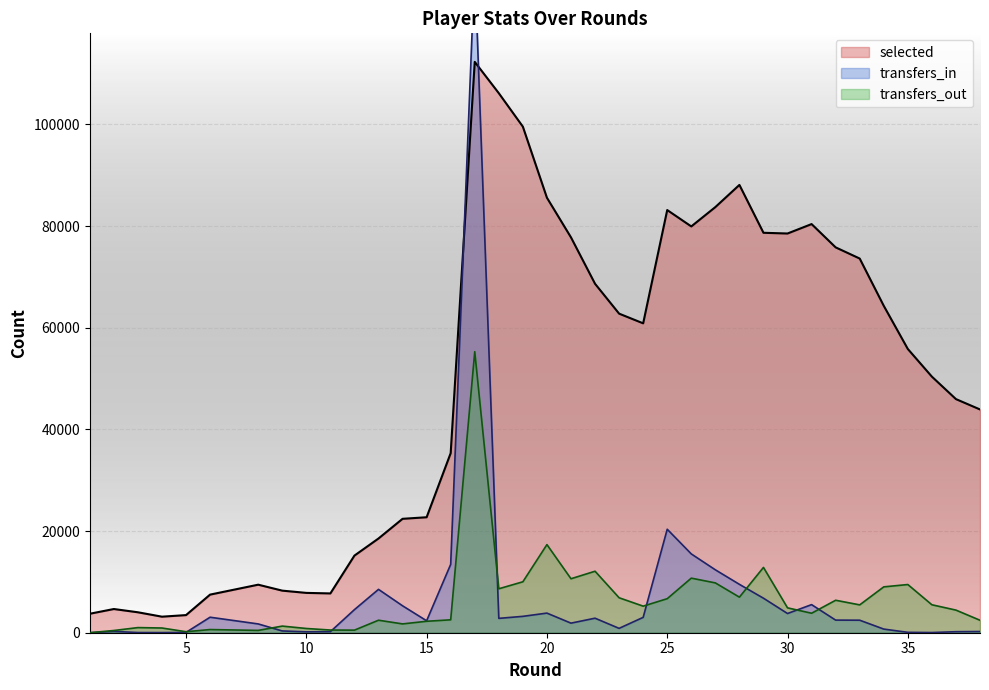

What is the total value across all series at 24?

69121